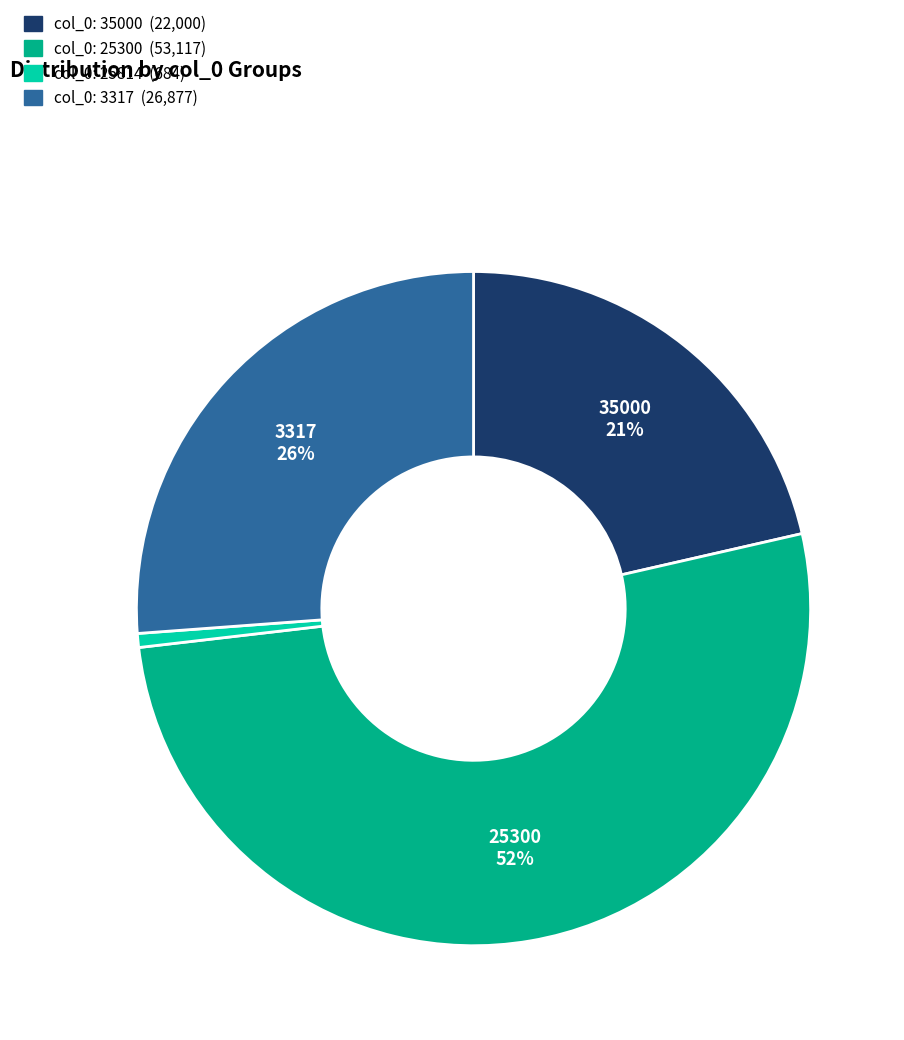

To the nearest percent, what is the average slice percentage?

25%